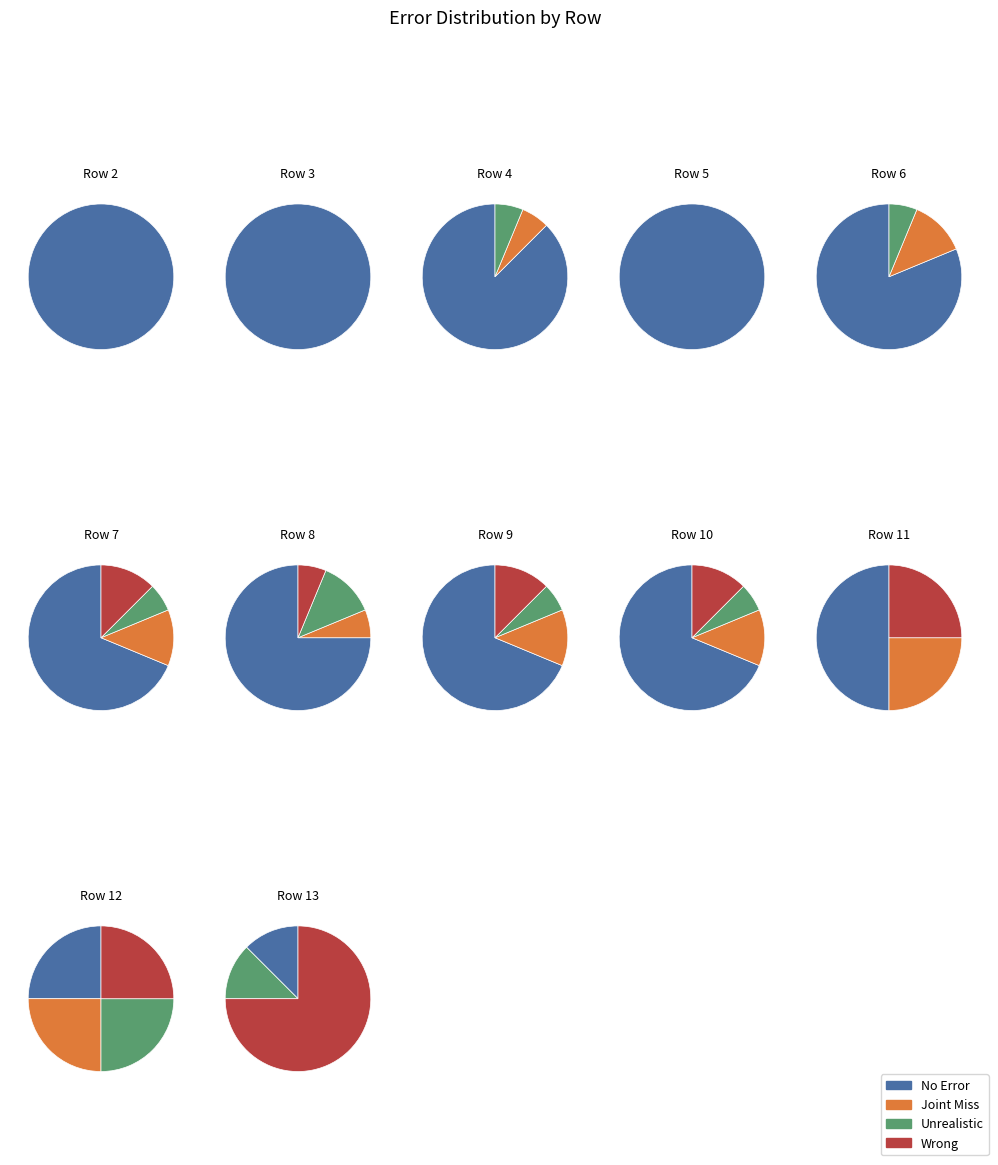

Which series has the largest range (max minus min)?

No Error